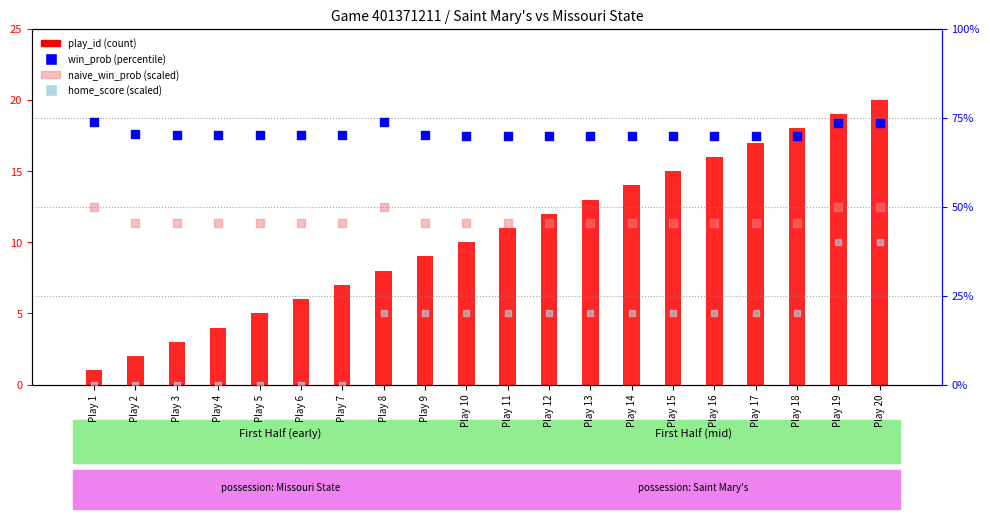

At how many categories does at least one series exceed 18?

2